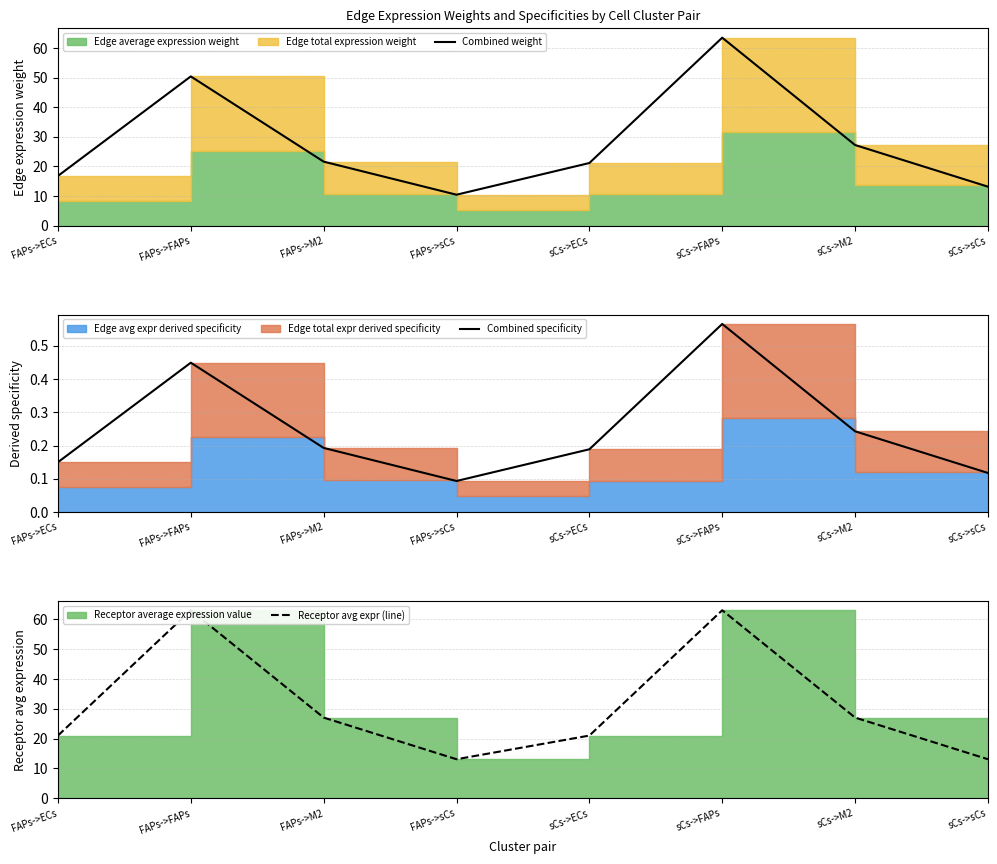

True or false: Combined weight and Receptor avg expr (line) intersect in this chart.

True